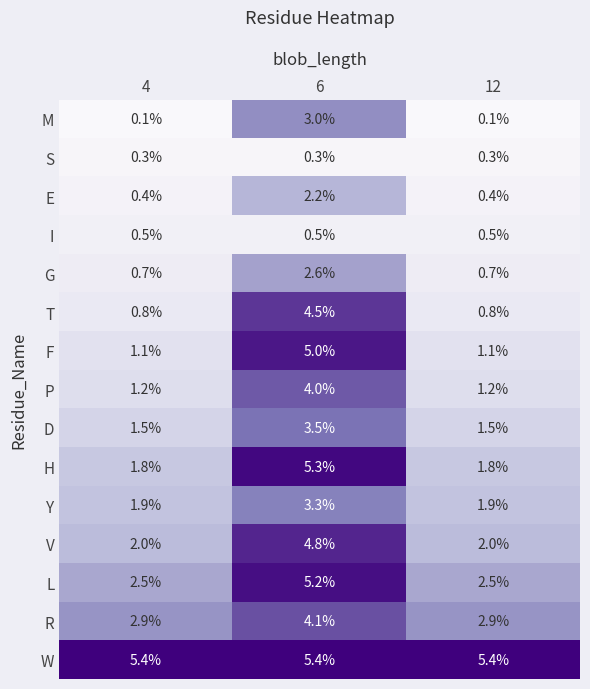

What is the greatest value displayed?

5.4